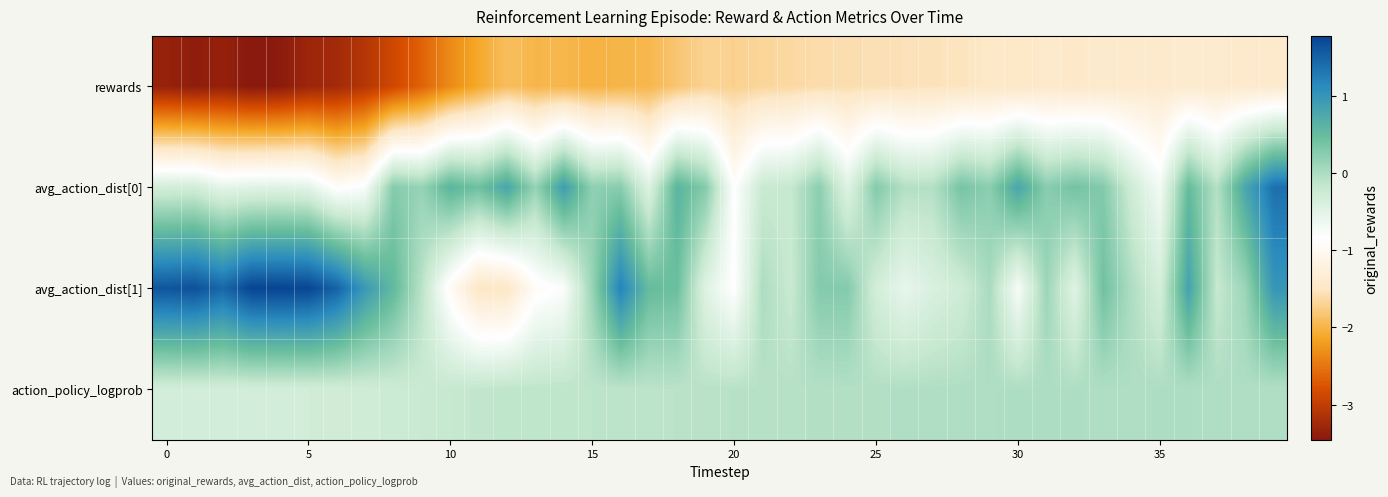

At which category is the sum across all series the highest?

39